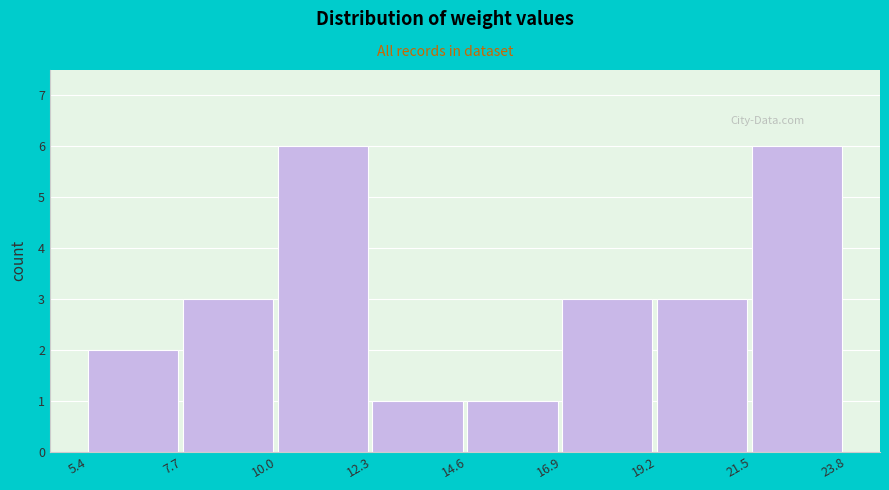

What is the height of the bar covering 12.3 to 14.6 on the x-axis? The values are not printed on the chart, so give them approximately, as read against the axis.

1